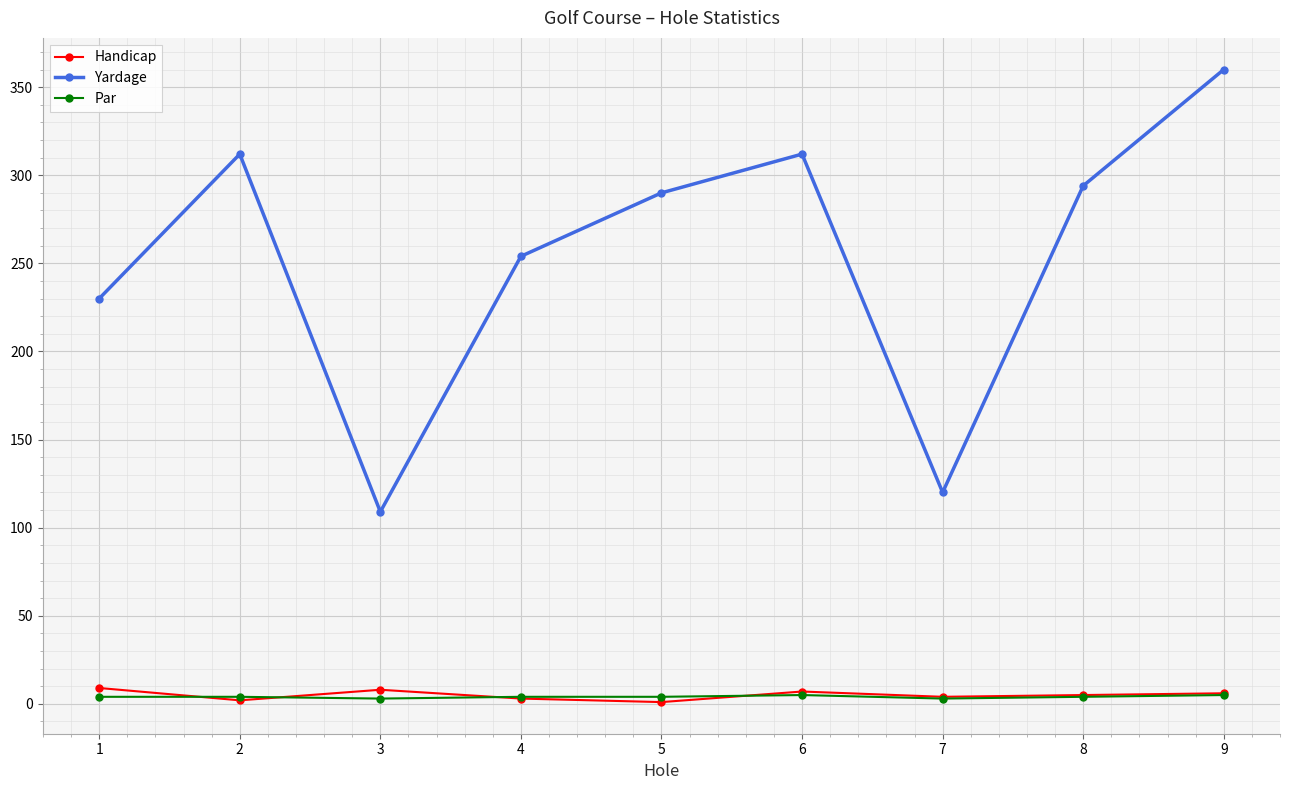

Which label corresponds to the largest value in the chart?

9